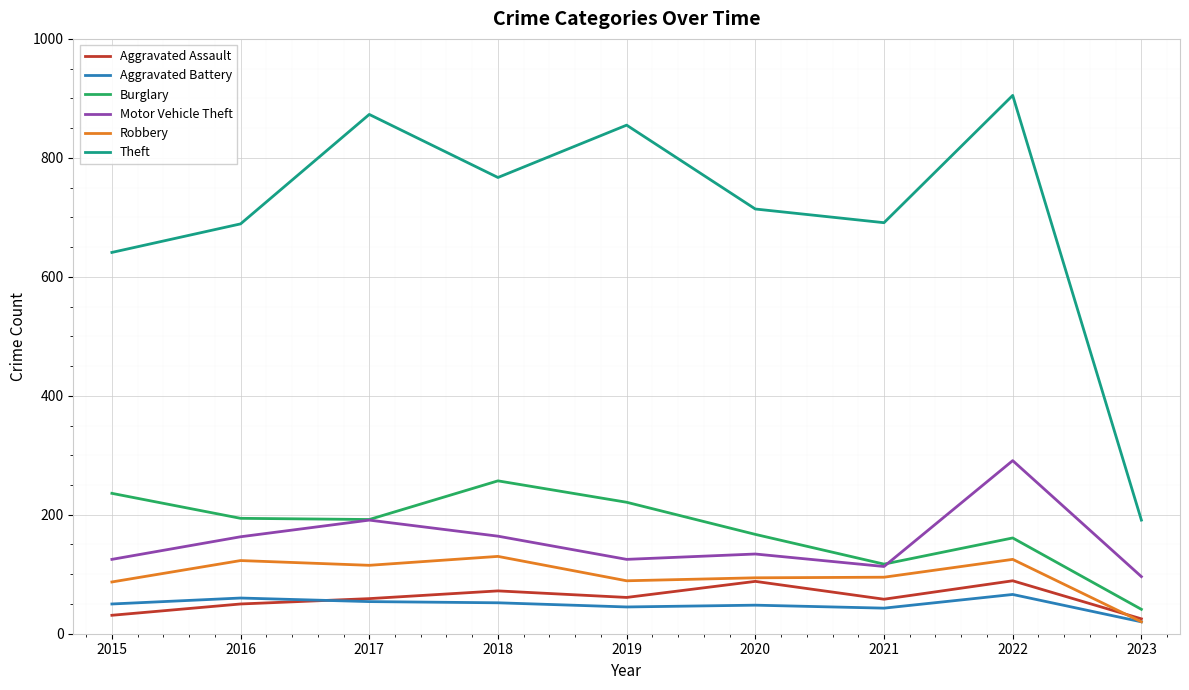

In Motor Vehicle Theft, how many points are lower than both neighbors (excluding endpoints)?

2